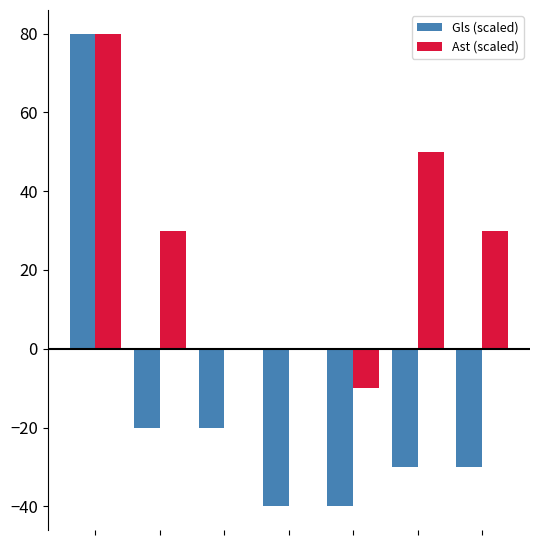

What is the sum of all Ast (scaled) values?

180